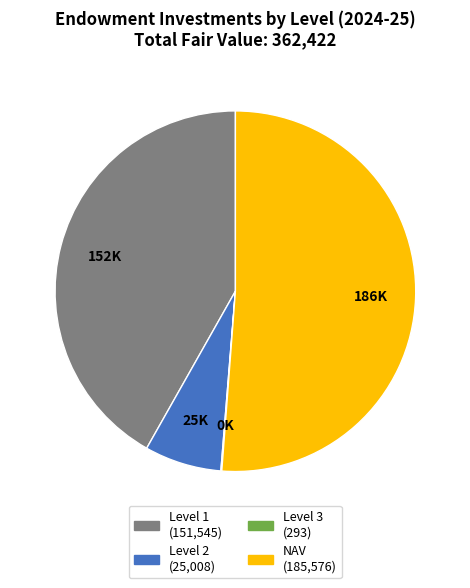

Does any single category account for the majority?

Yes